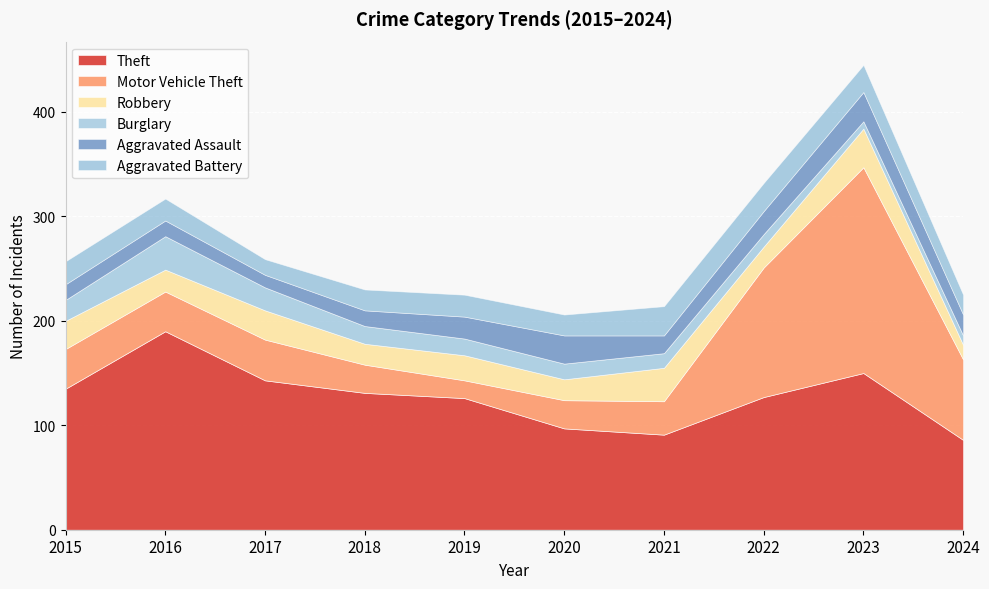

What is the value of the Theft point at the 3rd from the left?

143